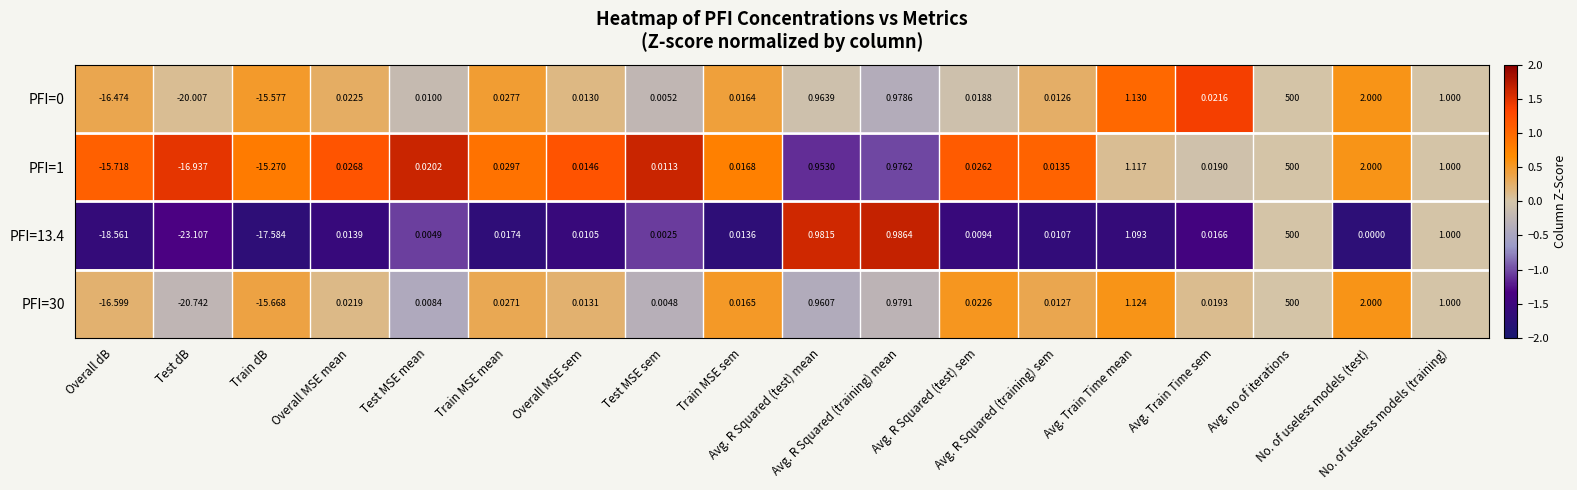

Which series has the widest spread of values?

PFI=13.4